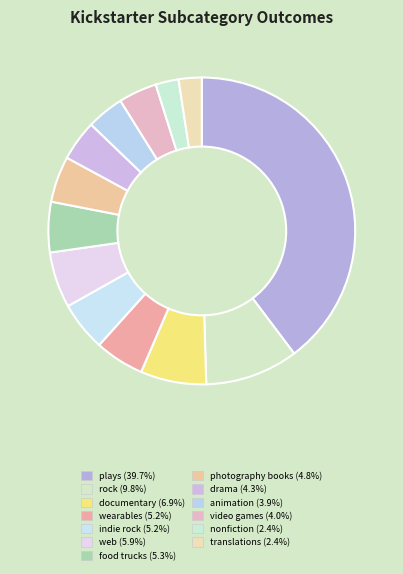

Is it true that photography books is 5% of the pie?

True